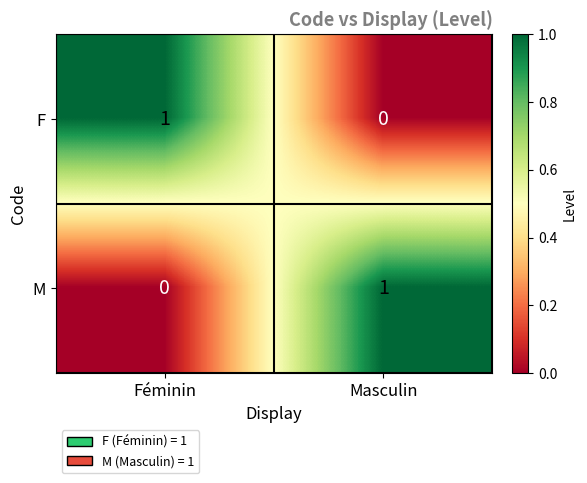

At Masculin, list the series in order from largest to smallest.

M, F